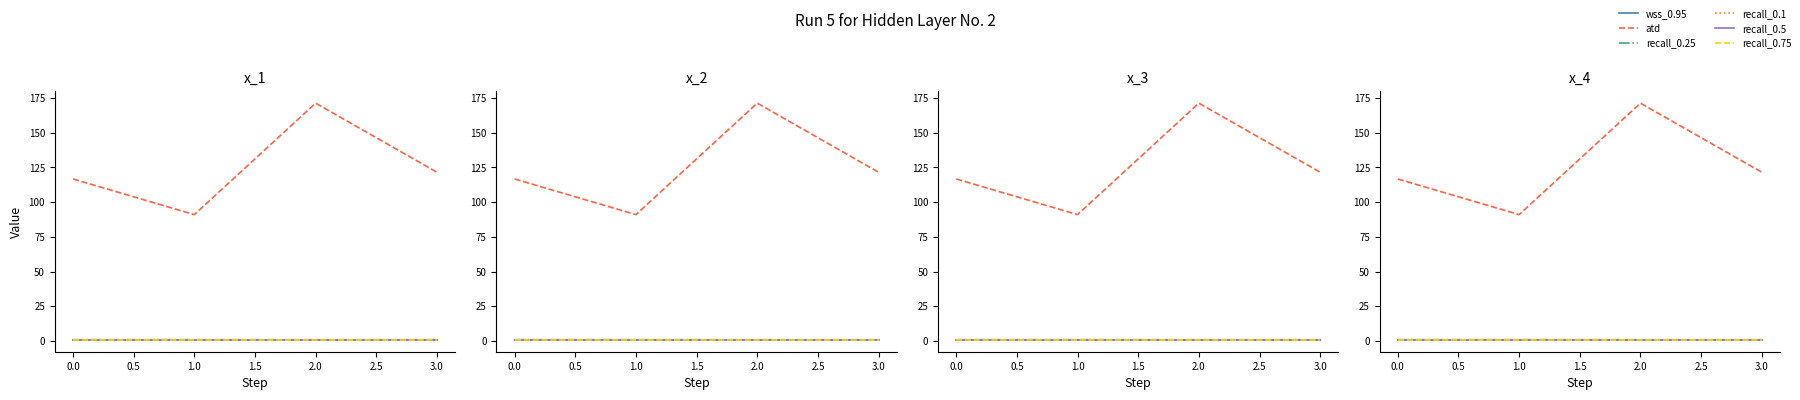

Which series has the largest total across all categories?

atd